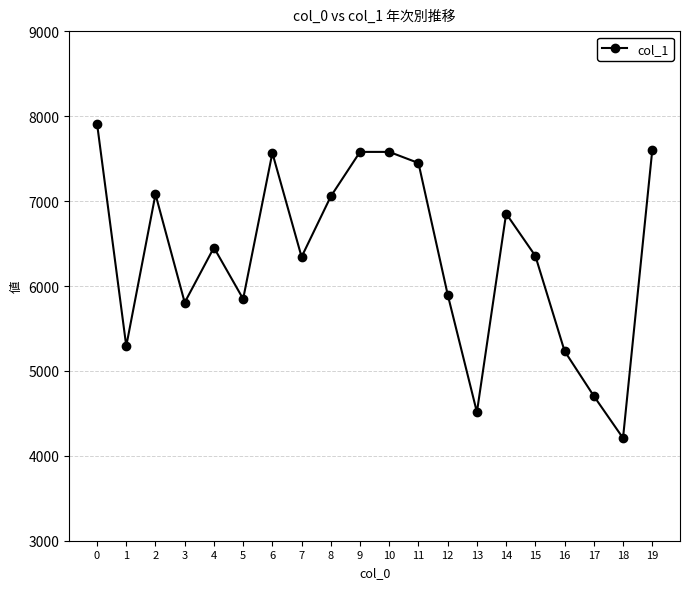

What is the difference between the second highest and minimum values?

3389